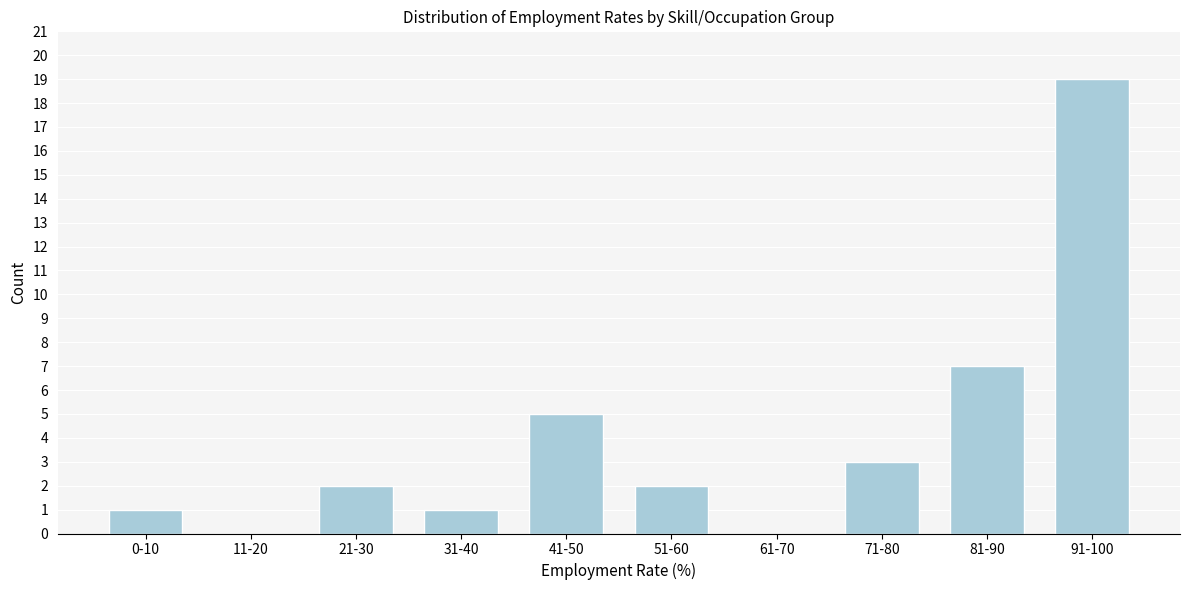

Reading left to right, transcribe all the data shown in this chart.

0-10=1	11-20=0	21-30=2	31-40=1	41-50=5	51-60=2	61-70=0	71-80=3	81-90=7	91-100=19